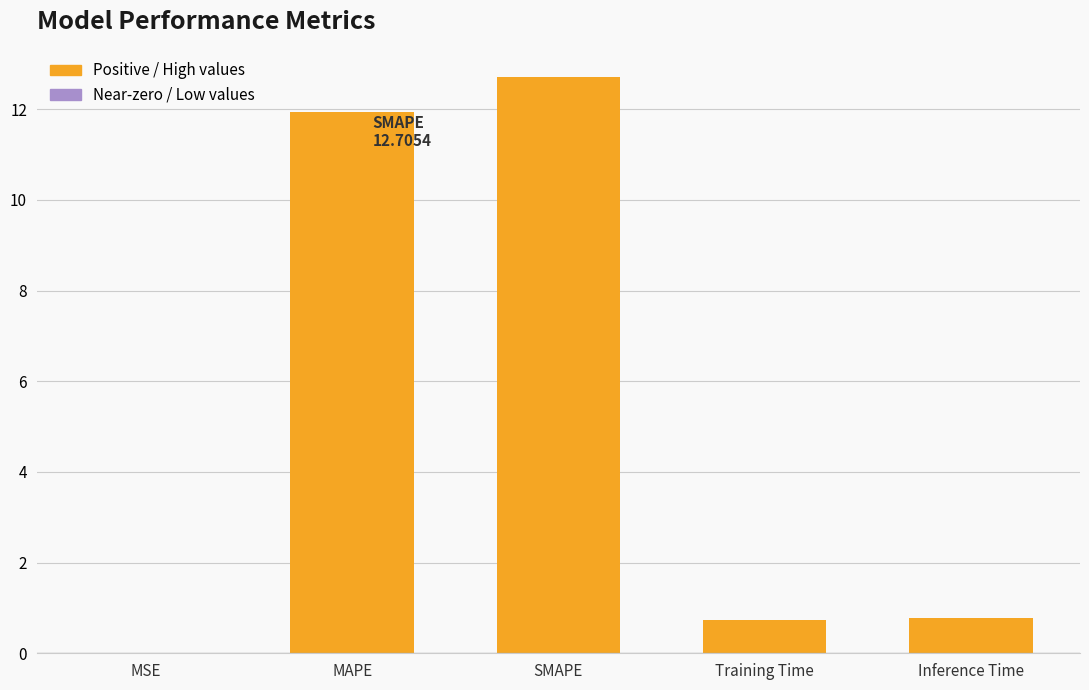

Is it true that the value at Training Time is 0.2?

False